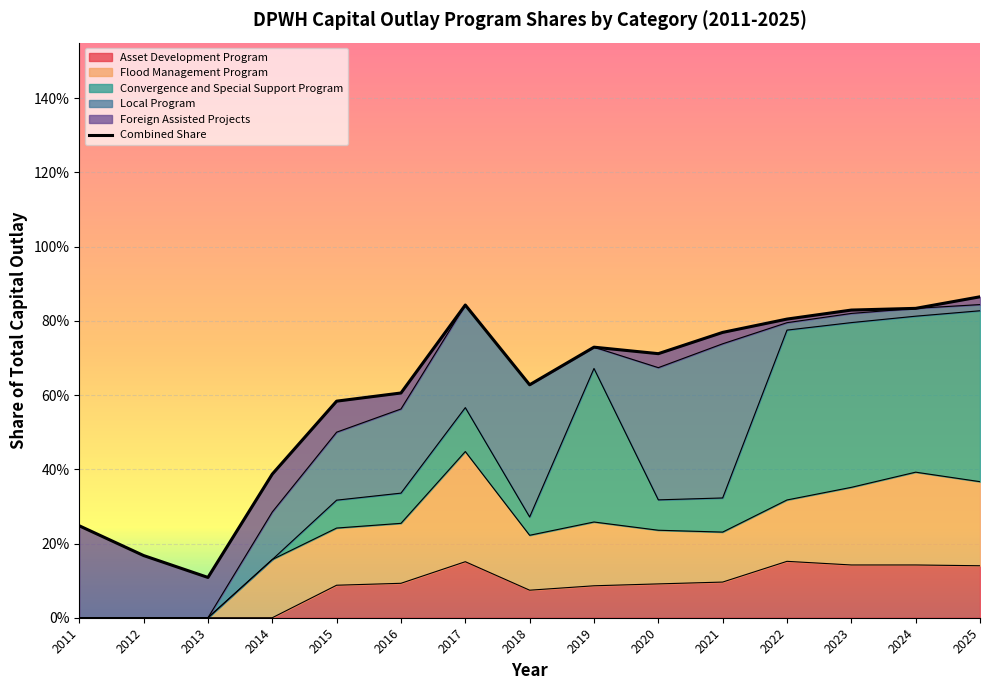

What is the approximate value at 2020?

0.7